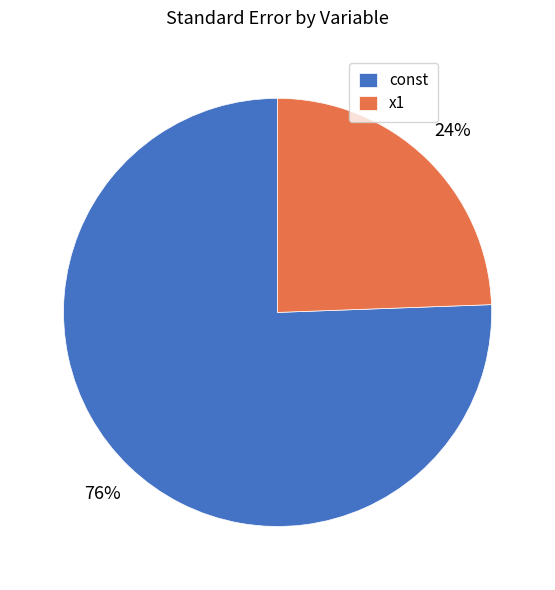

True or false: const accounts for 89% of the total.

False